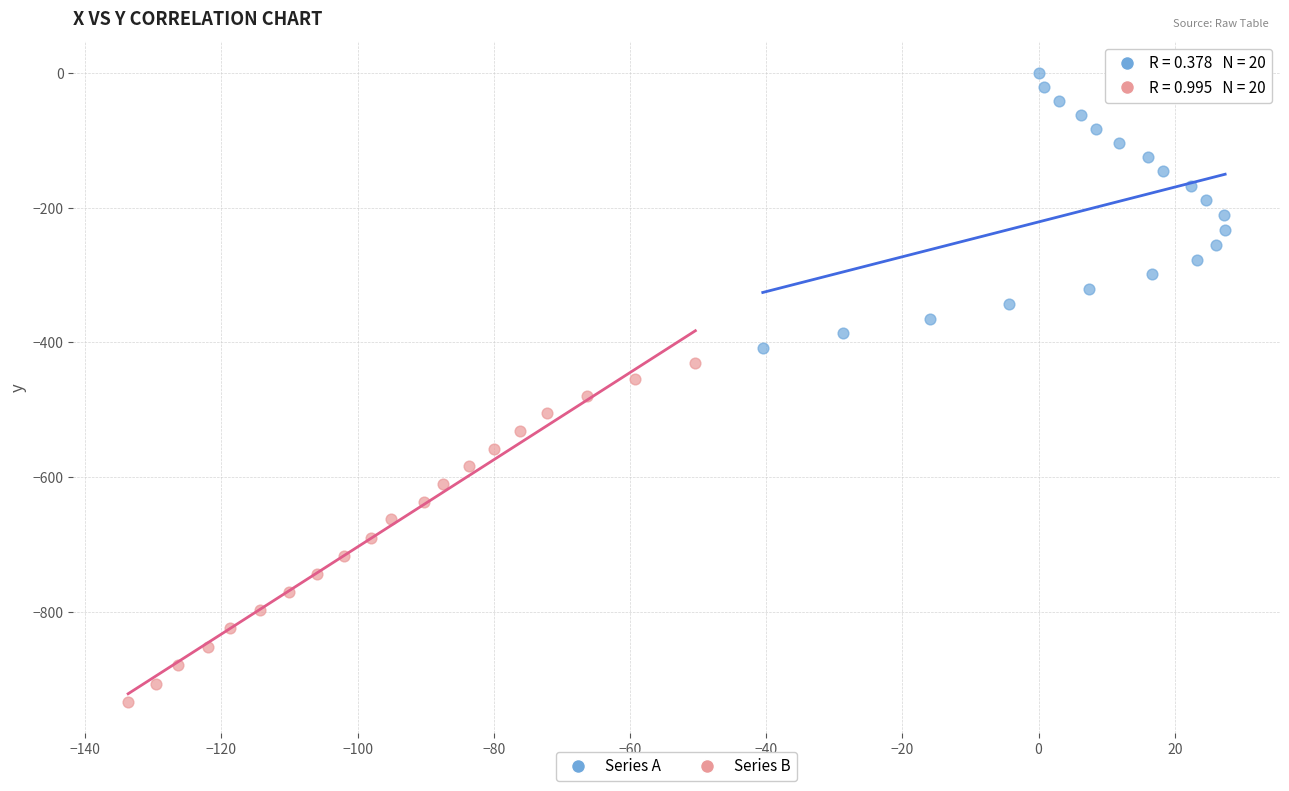

Which series reaches the minimum Y coordinate?

Series B